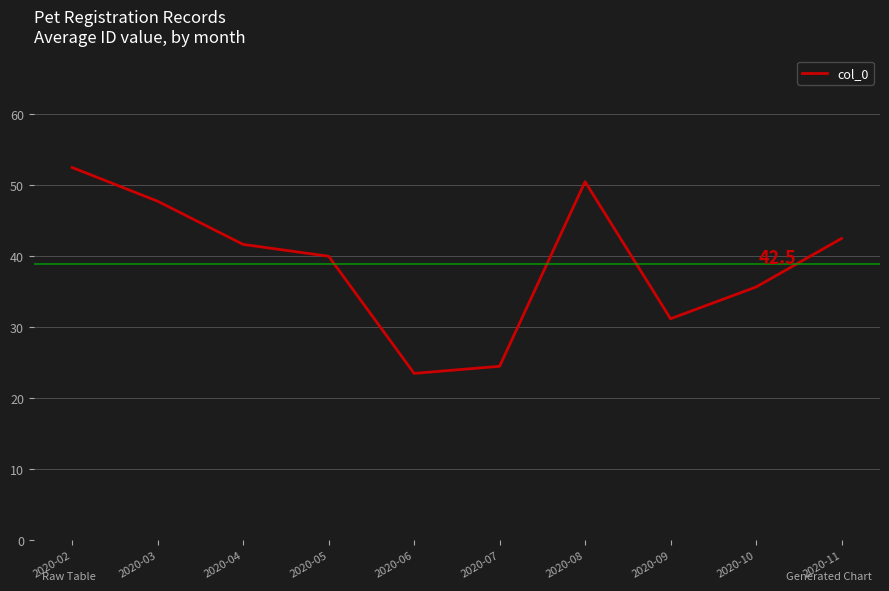

How many values are below 41?

5